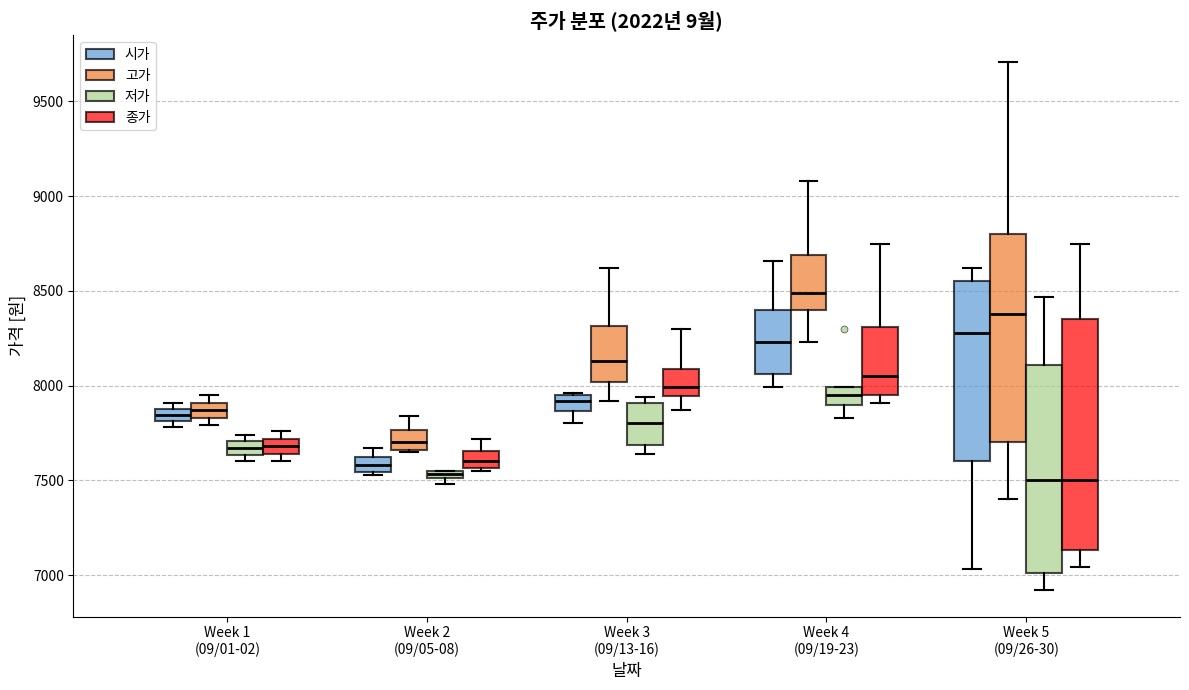

Where is the lower edge of the box for Week 5 (09/26-30) (고가) on the y-axis? The values are not printed on the chart, so give them approximately, as read against the axis.

7700